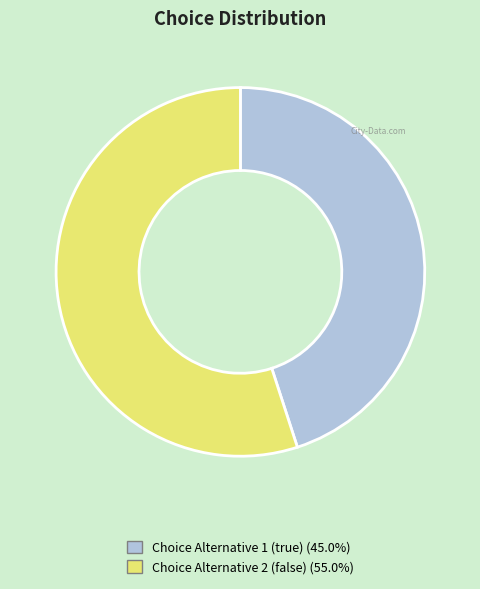

Which slice is the largest?

Choice Alternative 2 (false)